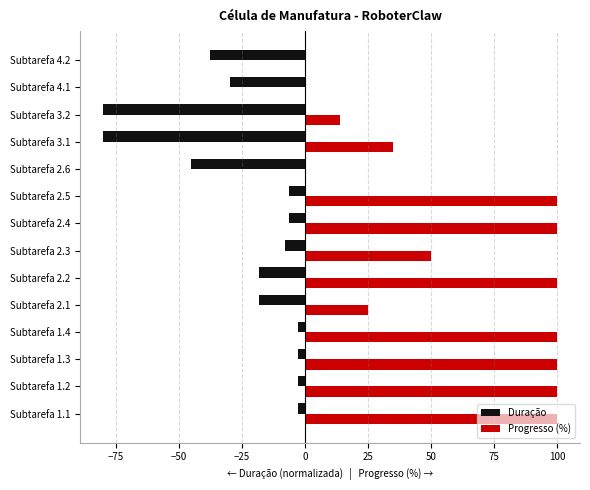

Between Subtarefa 2.5 and Subtarefa 3.1, which series saw the biggest shift?

Duração